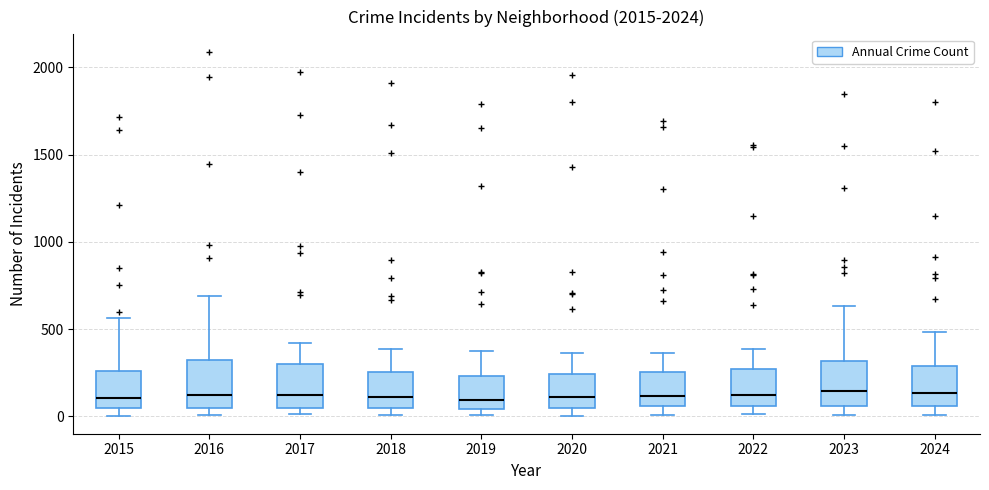

Reading left to right, read every box against the y-axis: the position of its median line, the range the box covers, and the ends of its whiskers. The values are not printed on the chart, so give them approximately, as read against the axis.

2015: median 100, box 50 to 250, whiskers 0 to 550
2016: median 150, box 50 to 300, whiskers 0 to 700
2017: median 100, box 50 to 300, whiskers 0 to 400
2018: median 100, box 50 to 250, whiskers 0 to 400
2019: median 100, box 50 to 250, whiskers 0 to 400
2020: median 100, box 50 to 250, whiskers 0 to 350
2021: median 100, box 50 to 250, whiskers 0 to 350
2022: median 100, box 50 to 250, whiskers 0 to 400
2023: median 150, box 50 to 300, whiskers 0 to 650
2024: median 150, box 50 to 300, whiskers 0 to 500